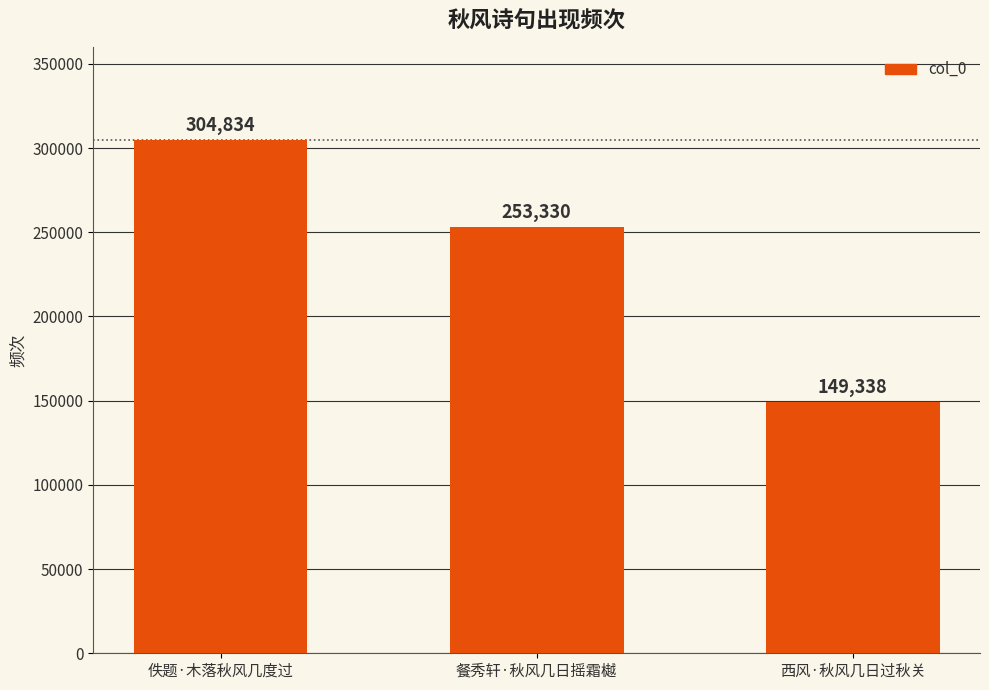

Between 餐秀轩·秋风几日摇霜樾 and 佚题·木落秋风几度过, which is larger?

佚题·木落秋风几度过